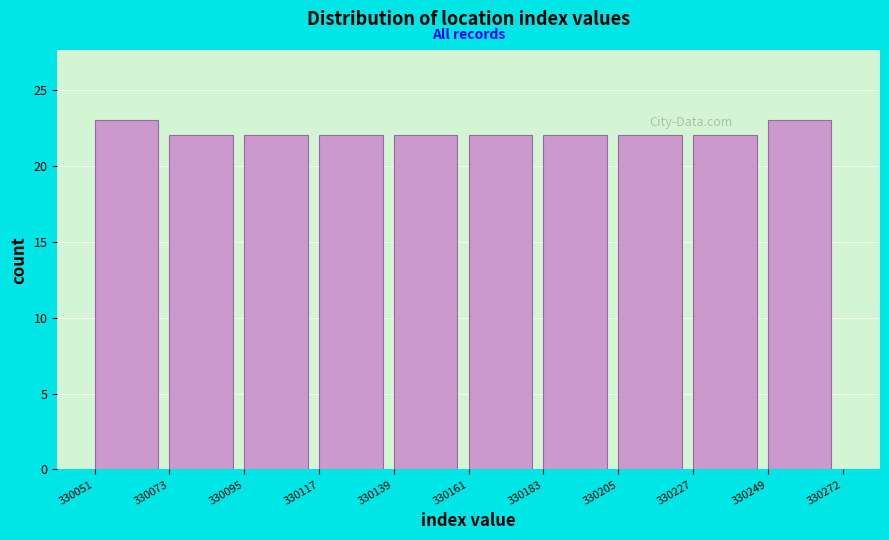

How tall is the bar that spans 330249 to 330272 on the x-axis? The values are not printed on the chart, so give them approximately, as read against the axis.

23